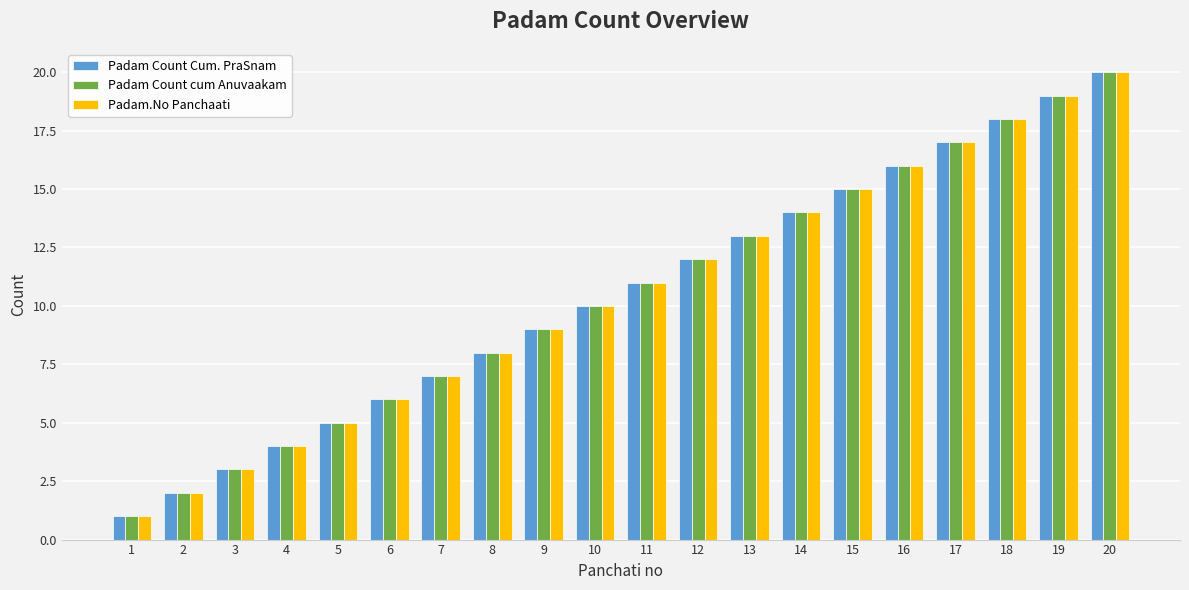

How many groups of bars are there?

20